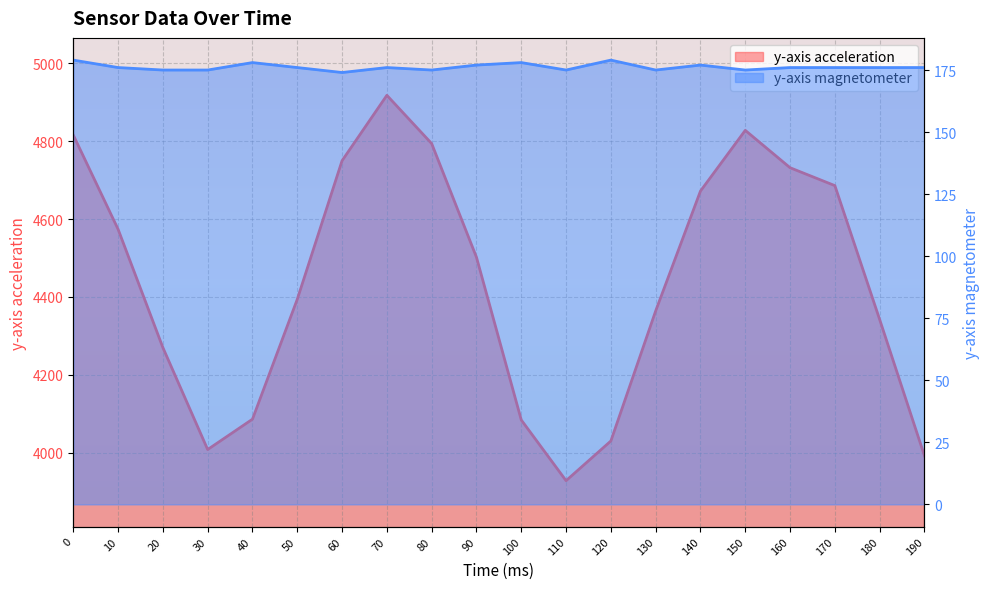

Which series has the largest total across all categories?

y-axis acceleration